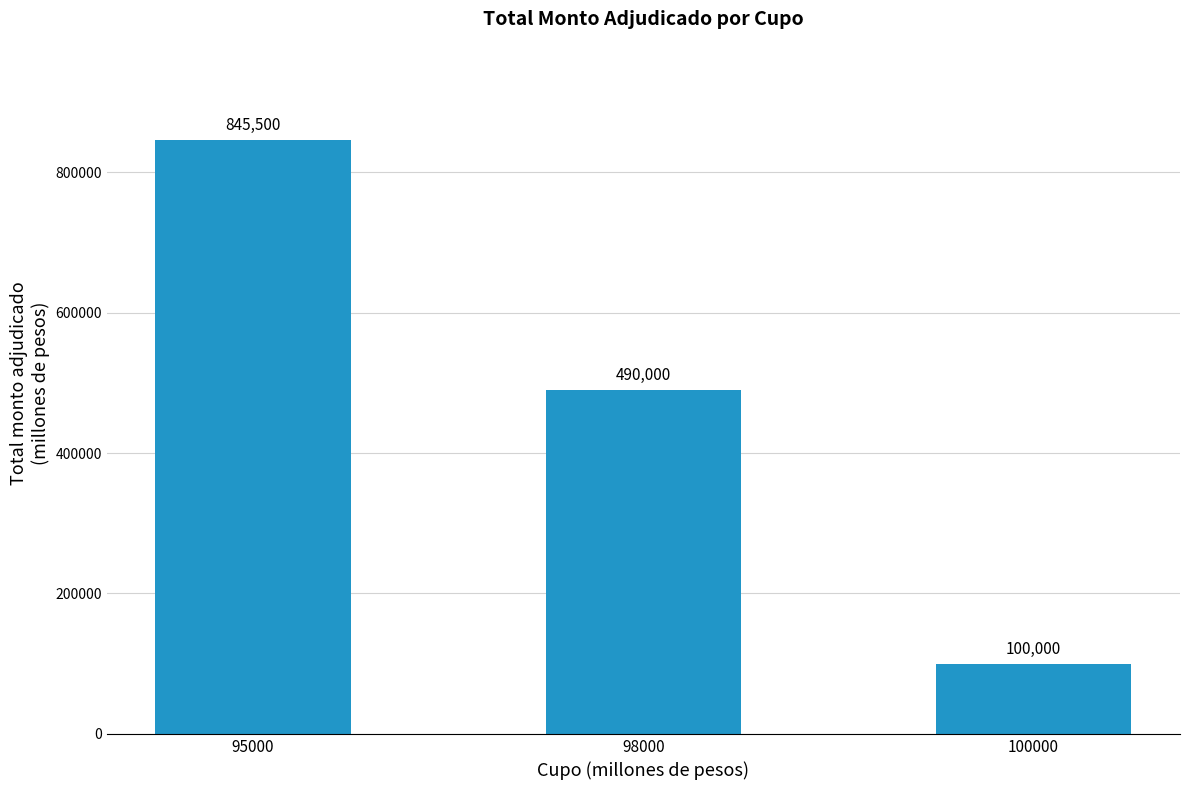

Are the bars grouped side by side (vs. stacked)?

No